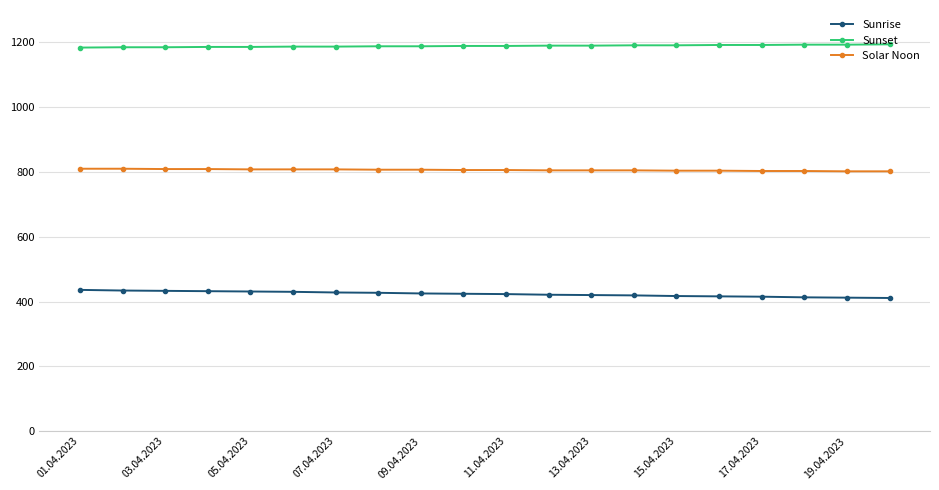

Rank the series by their average value, from highest to lowest.

Sunset, Solar Noon, Sunrise